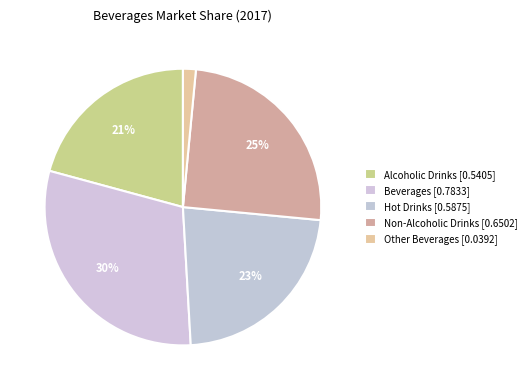

How many segments does this pie chart have?

5